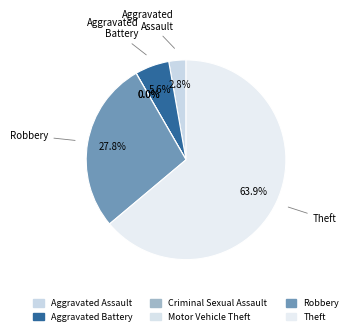

Which category has the biggest portion of the pie?

Theft